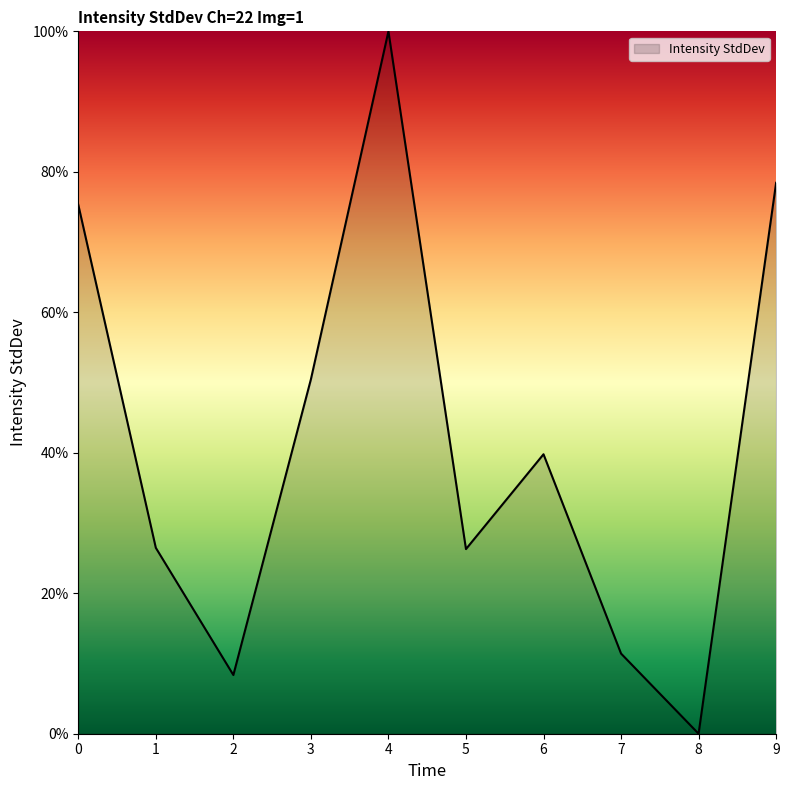

What is the difference between the values at 5 and 4?

73.7